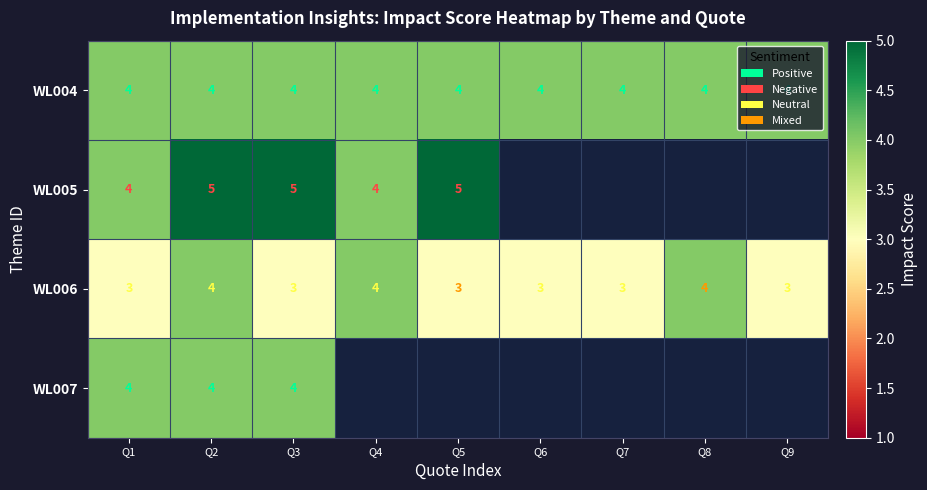

The value of WL005 at Q1 is 2. True or false?

False